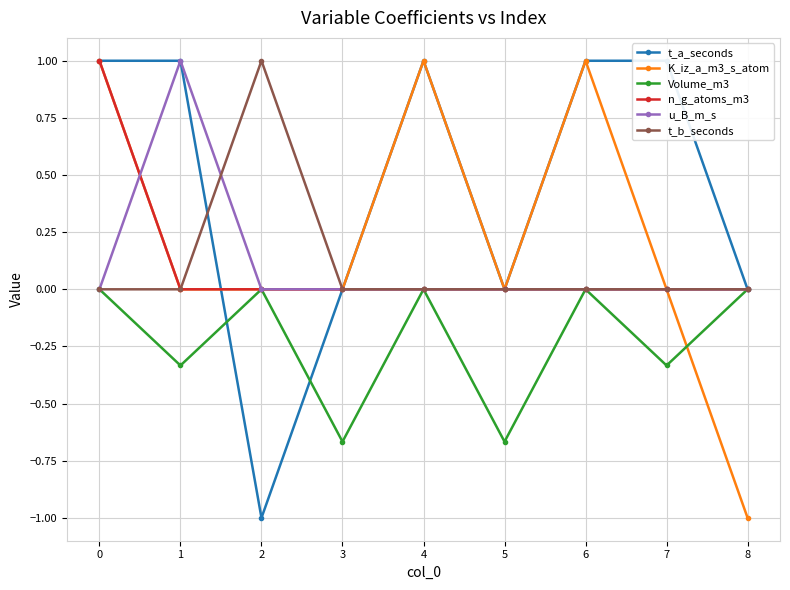

What is the difference between the maximum and minimum values in the n_g_atoms_m3 series?

1.0